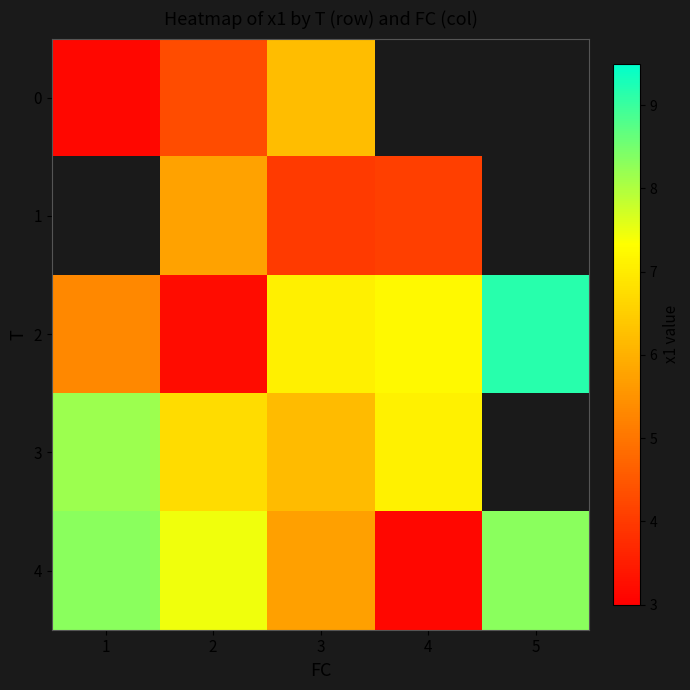

Which series has the largest total across all categories?

4